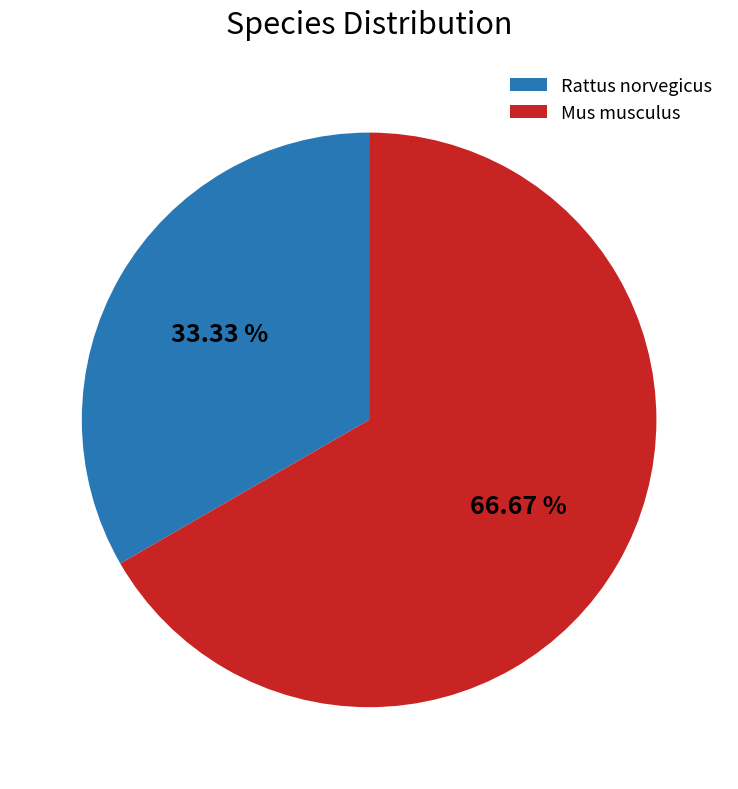

Do Mus musculus and Rattus norvegicus together represent more than half of the pie?

Yes